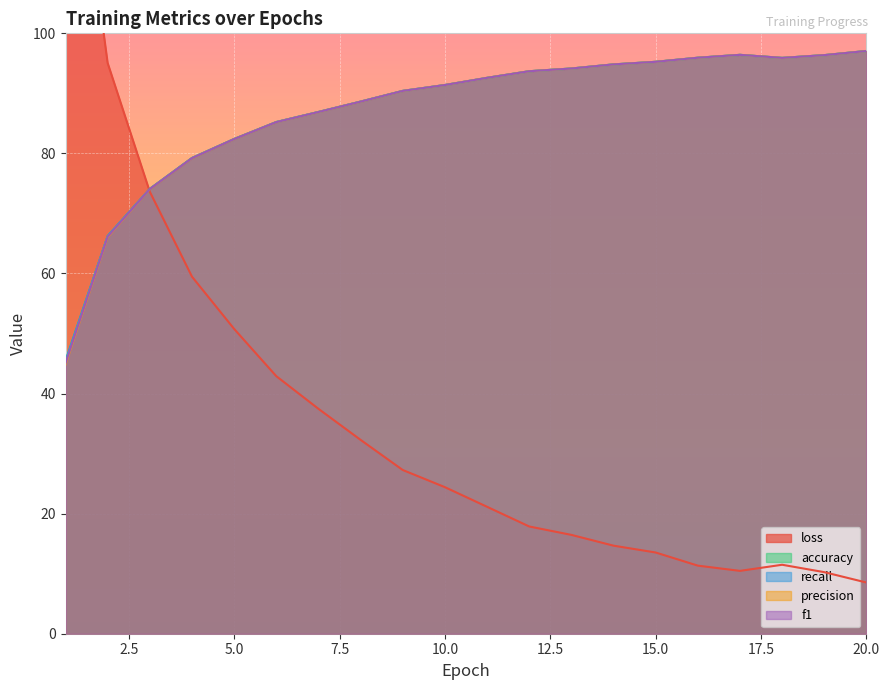

Reading left to right, transcribe all the data shown in this chart.

loss: 1=147.6	2=95.1	3=73.6	4=59.5	5=50.8	6=42.9	7=37.5	8=32.3	9=27.3	10=24.4	11=21.1	12=17.9	13=16.5	14=14.7	15=13.5	16=11.3	17=10.5	18=11.5	19=10.3	20=8.5
accuracy: 1=45.4	2=66.2	3=74.1	4=79.2	5=82.4	6=85.2	7=86.9	8=88.6	9=90.4	10=91.4	11=92.6	12=93.7	13=94.1	14=94.8	15=95.3	16=95.9	17=96.4	18=95.9	19=96.4	20=97.1
recall: 1=45.4	2=66.2	3=74.1	4=79.2	5=82.4	6=85.2	7=86.9	8=88.6	9=90.4	10=91.4	11=92.6	12=93.7	13=94.1	14=94.8	15=95.3	16=95.9	17=96.4	18=95.9	19=96.4	20=97.1
precision: 1=44.9	2=66.1	3=74.1	4=79.2	5=82.4	6=85.2	7=86.9	8=88.6	9=90.4	10=91.4	11=92.6	12=93.7	13=94.1	14=94.8	15=95.3	16=95.9	17=96.4	18=95.9	19=96.4	20=97.1
f1: 1=45.1	2=66.1	3=74.1	4=79.2	5=82.4	6=85.2	7=86.9	8=88.6	9=90.4	10=91.4	11=92.6	12=93.7	13=94.1	14=94.8	15=95.3	16=95.9	17=96.4	18=95.9	19=96.4	20=97.1